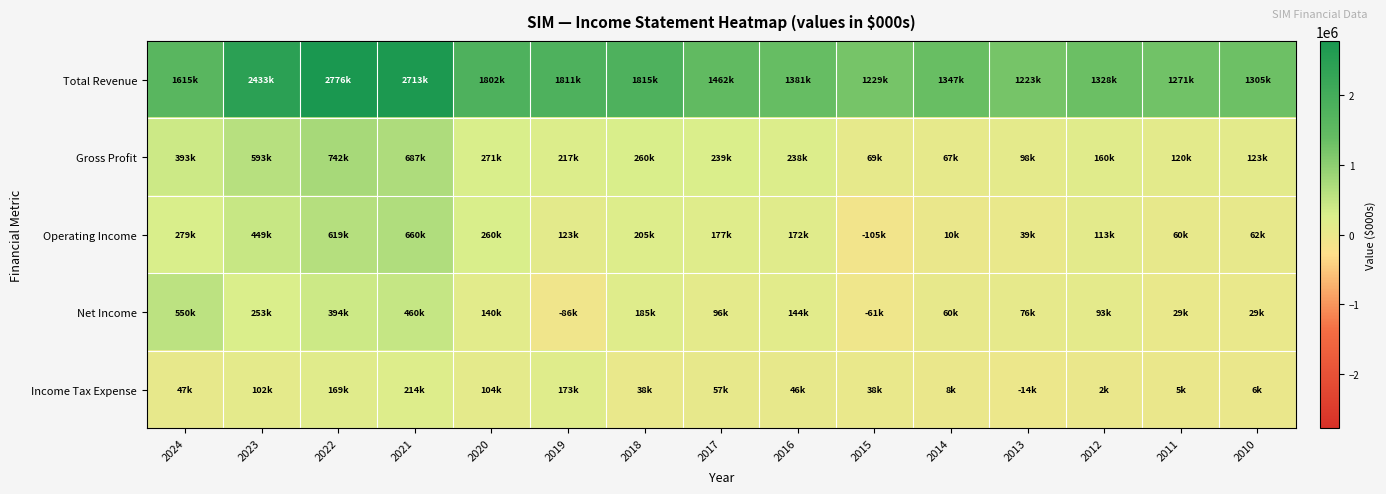

Reading left to right, list all the values displayed in this chart.

Total Revenue: 2024=1615300	2023=2433400	2022=2776500	2021=2713100	2020=1802600	2019=1811700	2018=1815600	2017=1462000	2016=1381800	2015=1229200	2014=1347300	2013=1223800	2012=1328900	2011=1271100	2010=1305000
Gross Profit: 2024=393000	2023=593800	2022=742100	2021=687300	2020=271100	2019=217600	2018=260300	2017=239700	2016=238000	2015=69200	2014=67100	2013=98400	2012=160400	2011=120300	2010=123600
Operating Income: 2024=279800	2023=449700	2022=619800	2021=660100	2020=260600	2019=123200	2018=205800	2017=177000	2016=172100	2015=-105600	2014=10200	2013=39300	2012=113300	2011=60800	2010=62400
Net Income: 2024=550700	2023=253300	2022=394900	2021=460700	2020=140600	2019=-86700	2018=185900	2017=96500	2016=144900	2015=-61000	2014=60400	2013=76200	2012=93200	2011=29100	2010=29800
Income Tax Expense: 2024=47400	2023=102900	2022=169200	2021=214100	2020=104400	2019=173700	2018=38300	2017=57200	2016=46500	2015=38700	2014=8100	2013=-14100	2012=2400	2011=5800	2010=6000